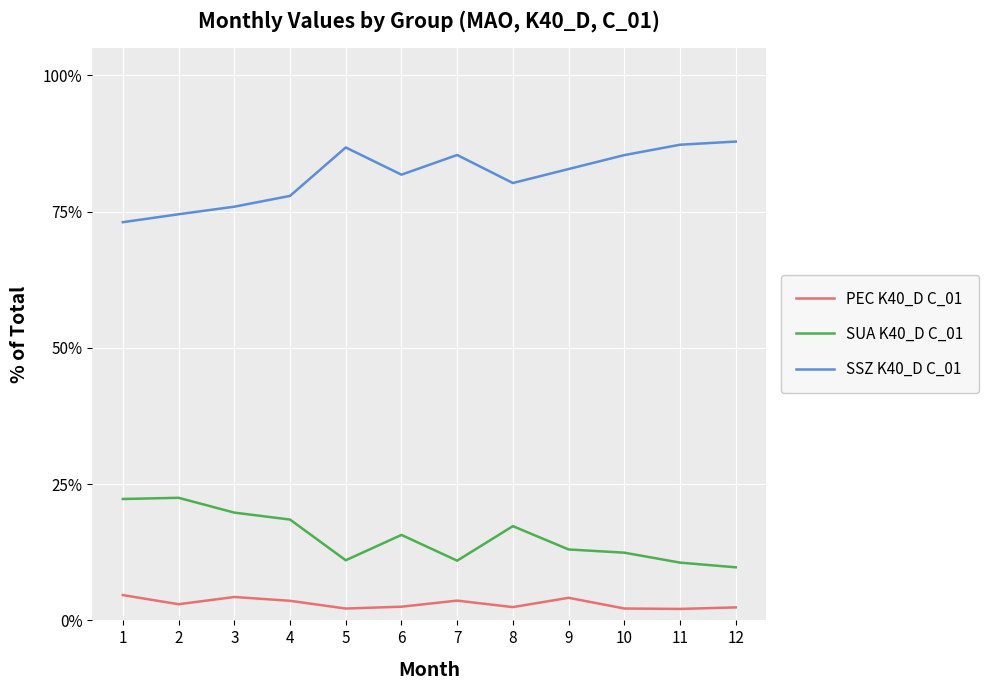

Is the value of PEC K40_D C_01 at 7 greater than the value of SUA K40_D C_01 at 5?

No